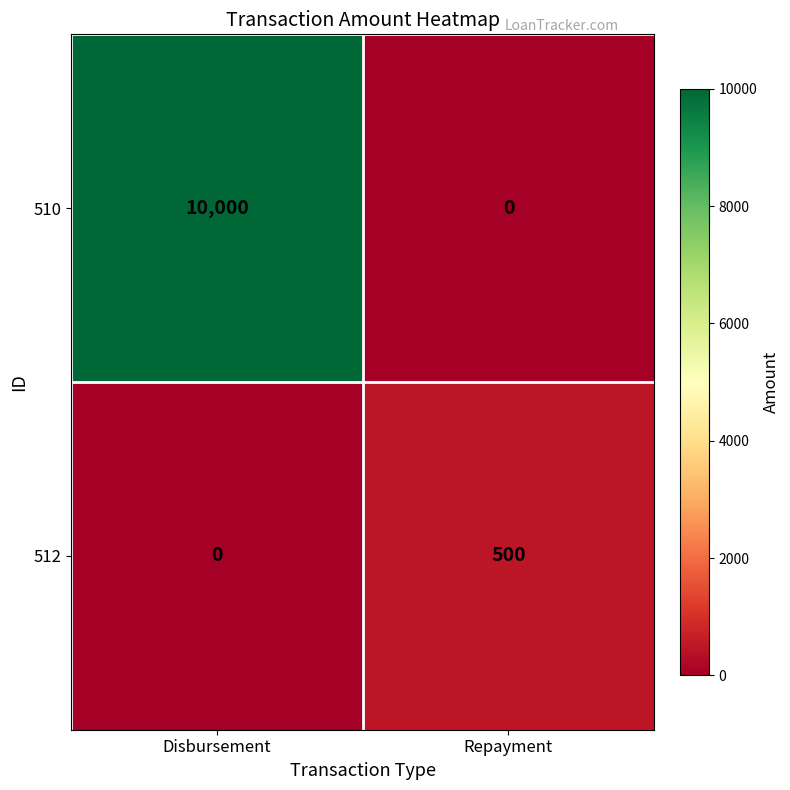

How many positive values does the 510 series have?

1